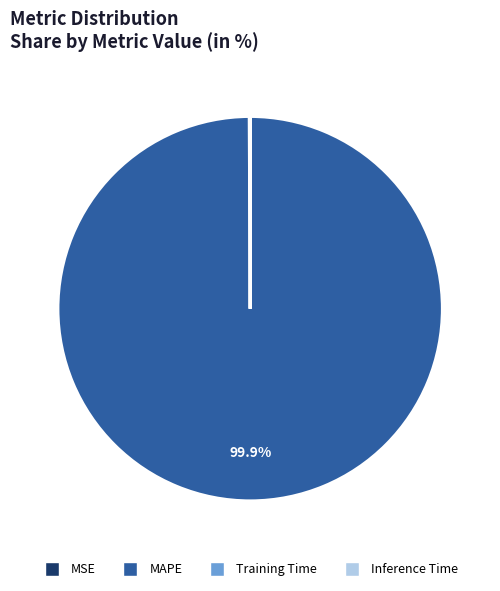

Which slice is the largest?

MAPE